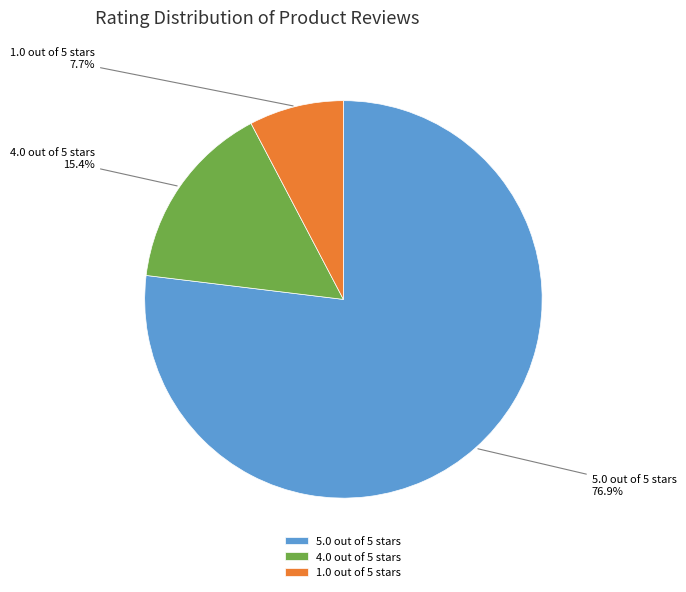

To the nearest percent, what is the average slice percentage?

33%